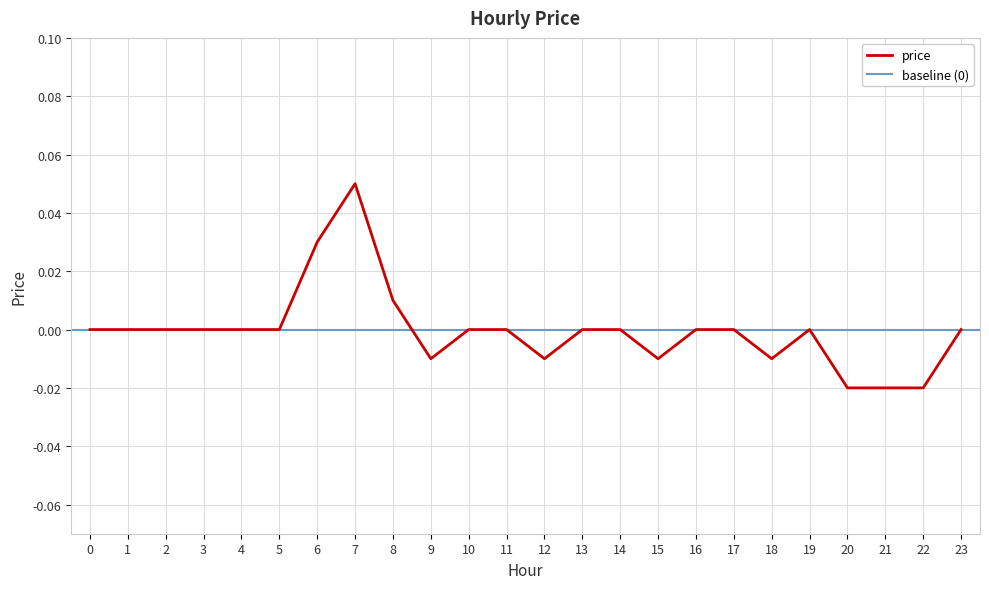

At which category does the data reach its first local peak?

7